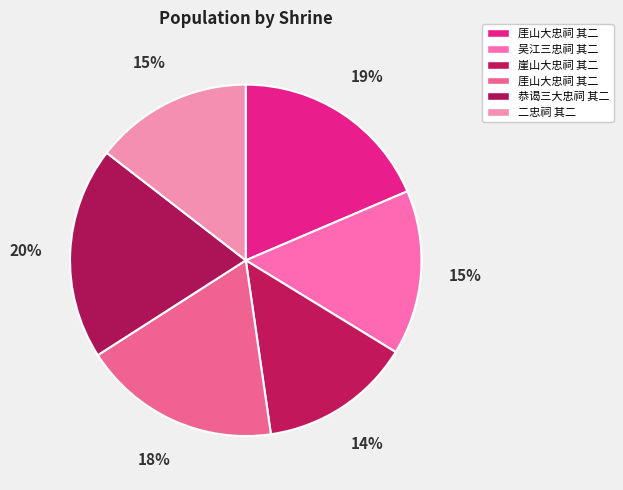

Which slice is the largest?

恭谒三大忠祠 其二